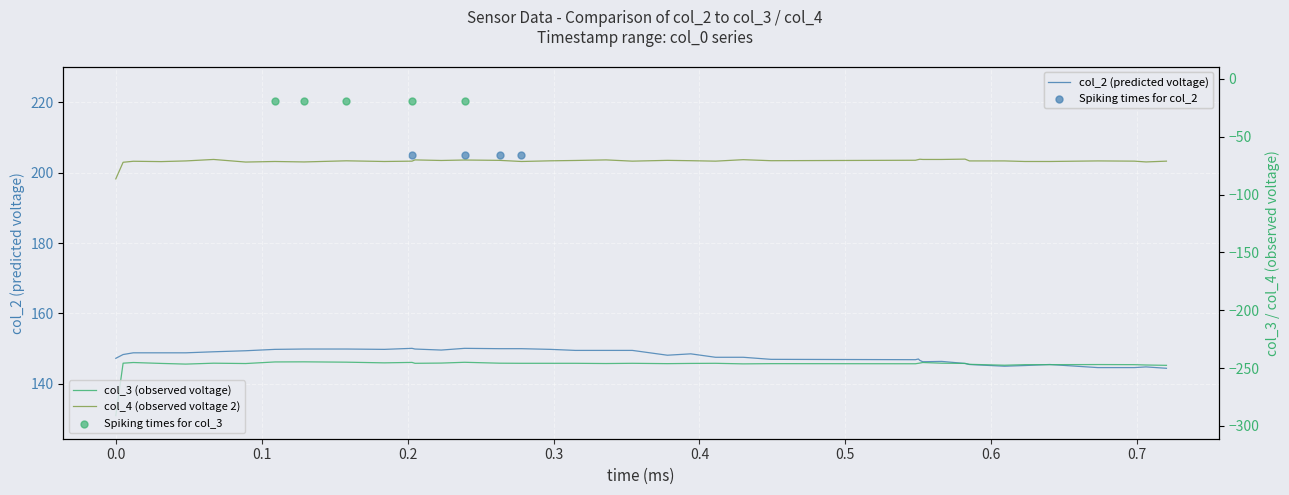

What is the lowest value of the col_2 (predicted voltage) series?

144.4